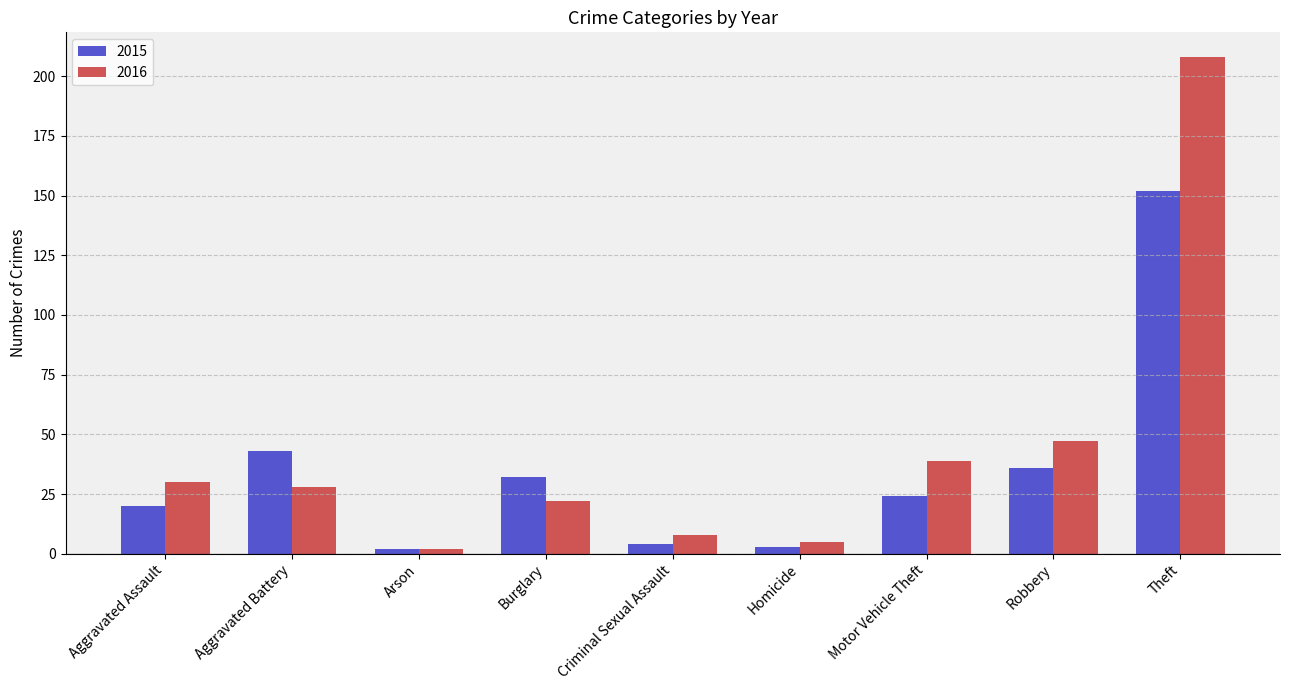

Rank the series by their maximum value, from highest to lowest.

2016, 2015